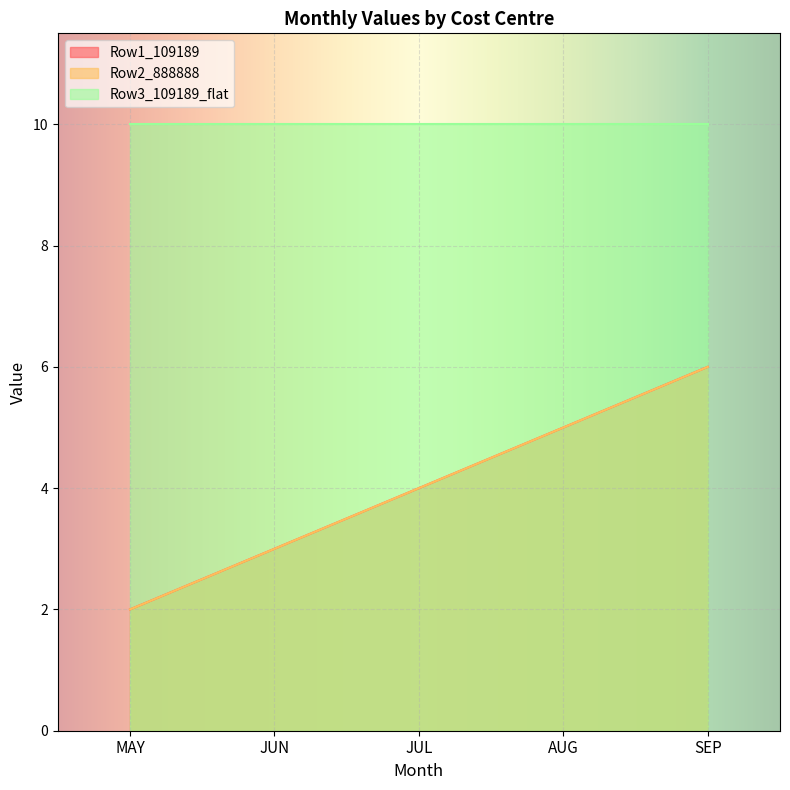

Rank the categories by Row1_109189 value from lowest to highest.

MAY, JUN, JUL, AUG, SEP